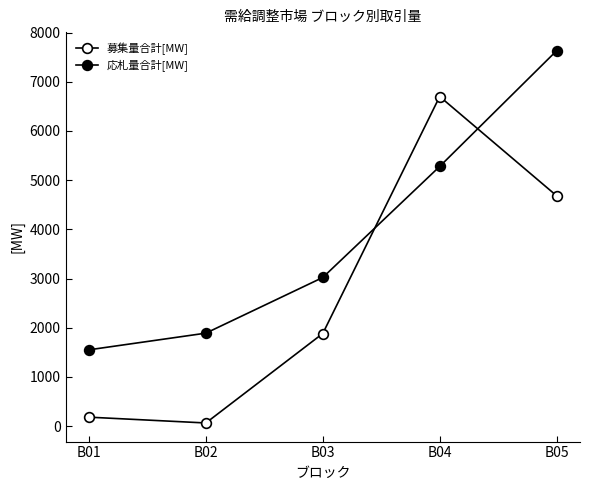

Count the number of data series in this chart.

2